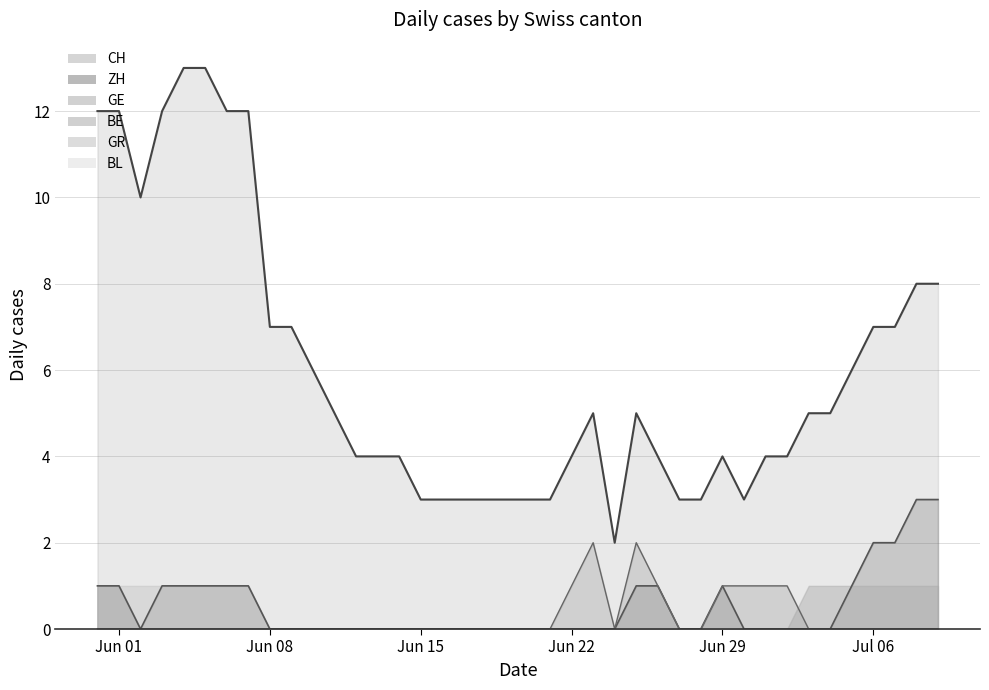

What is the label of the 25th point from the right?

Jun 15